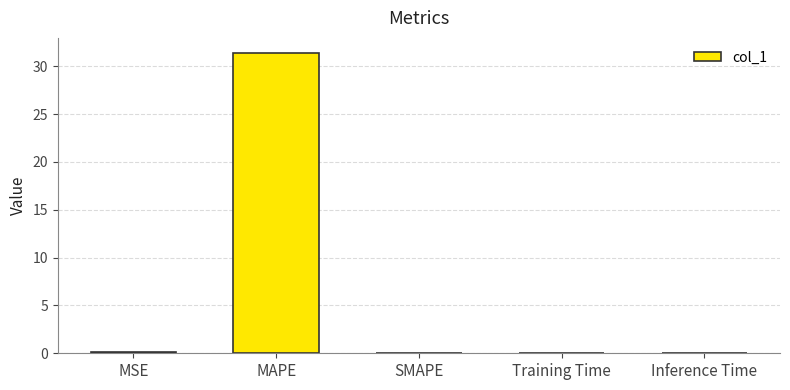

What is the difference between the values at MSE and MAPE?

31.3